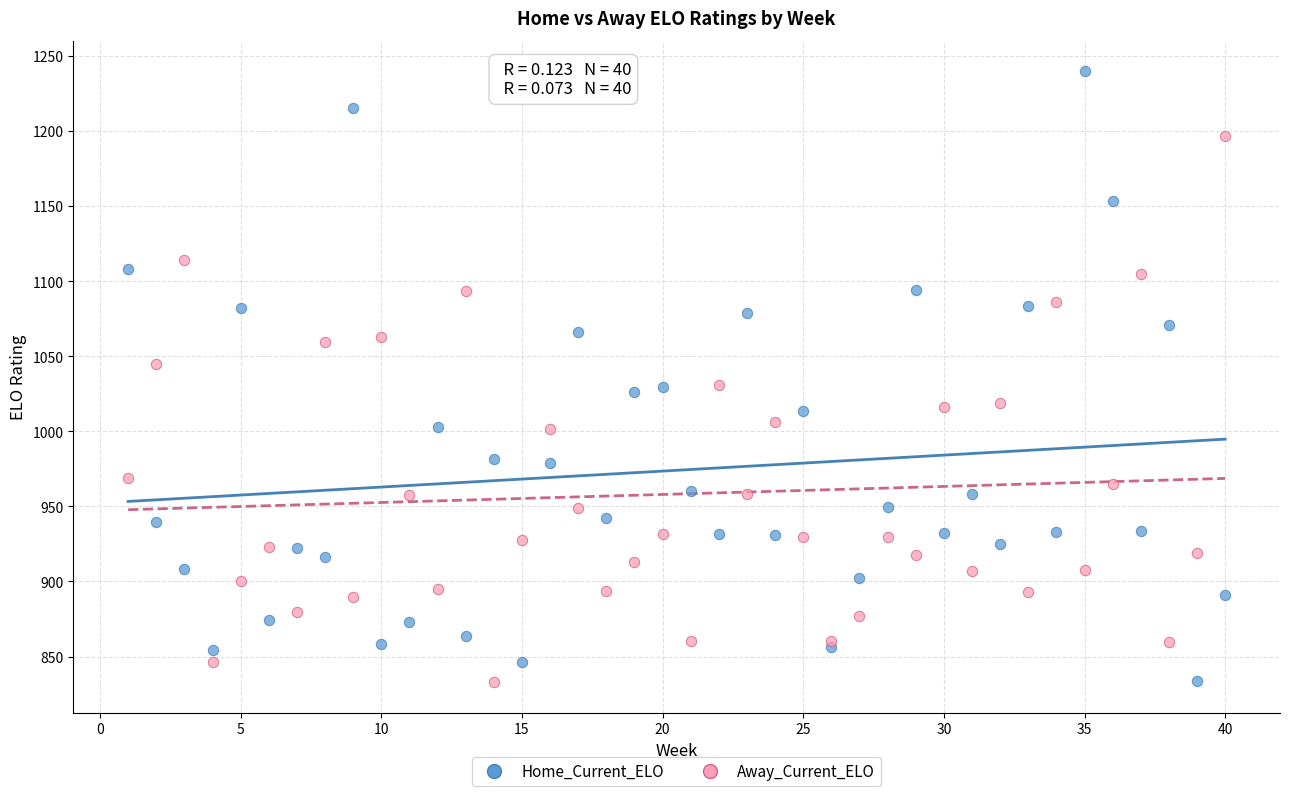

Which series reaches the maximum Y coordinate?

Home_Current_ELO